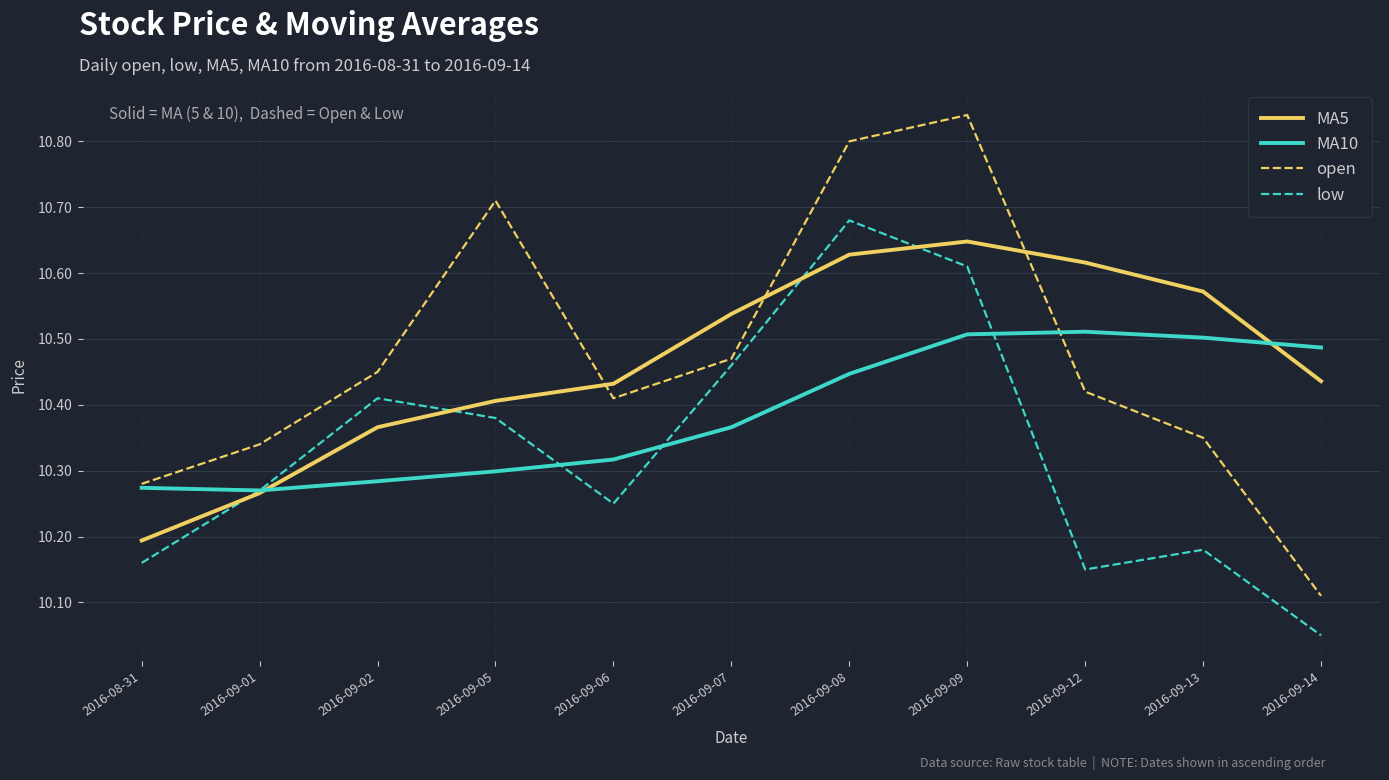

True or false: low and open intersect in this chart.

False